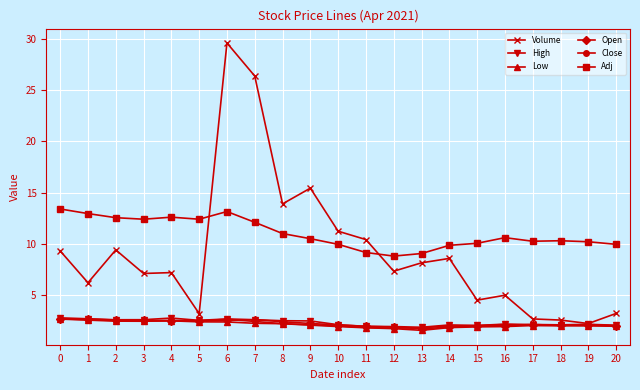

How many categories are shown in the chart?

21